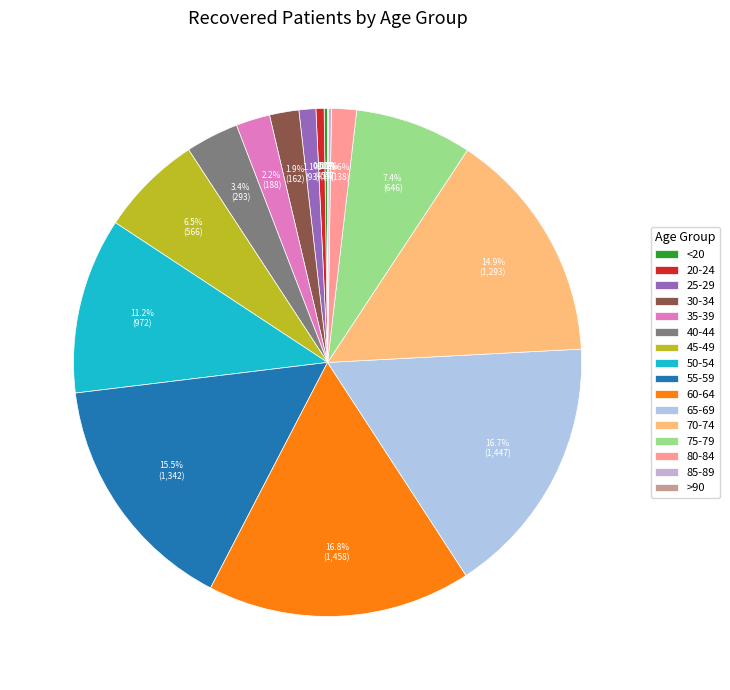

Does any single category account for the majority?

No